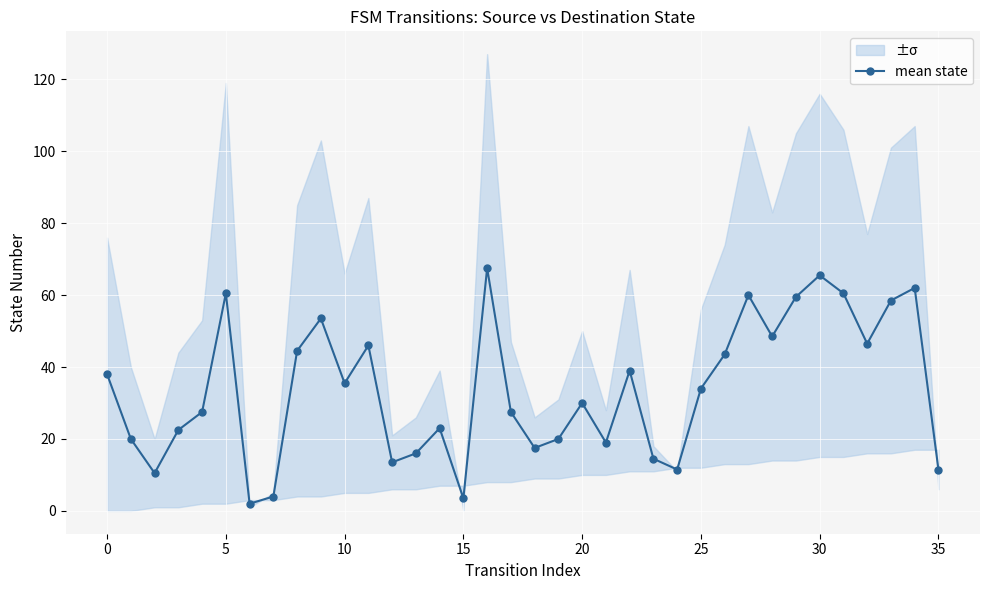

What is the sum of all values?

1217.0